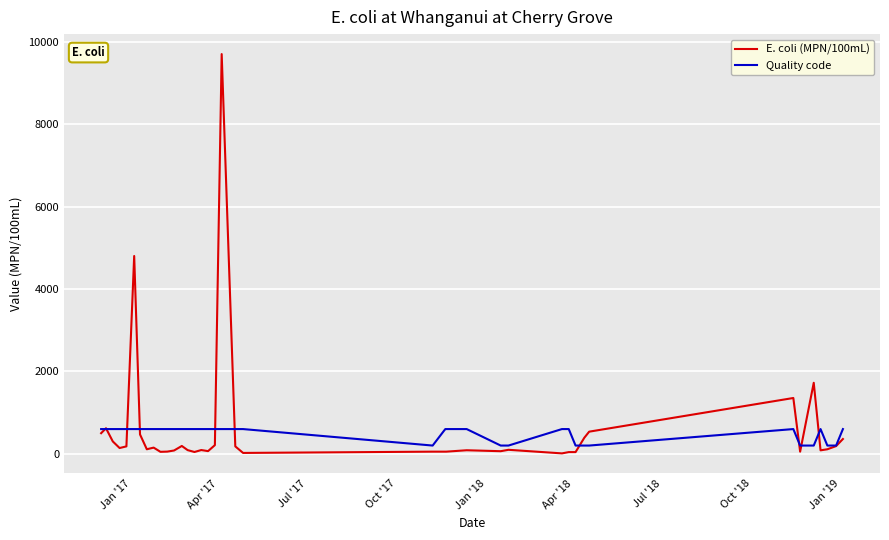

What is the maximum value for Quality code?

600